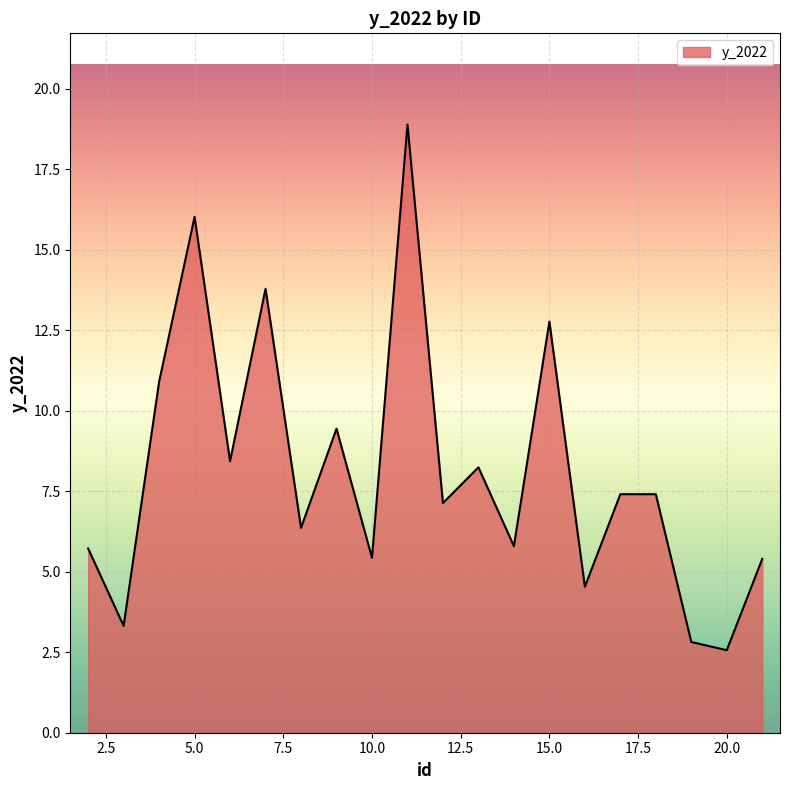

What is the smallest value displayed?

2.6